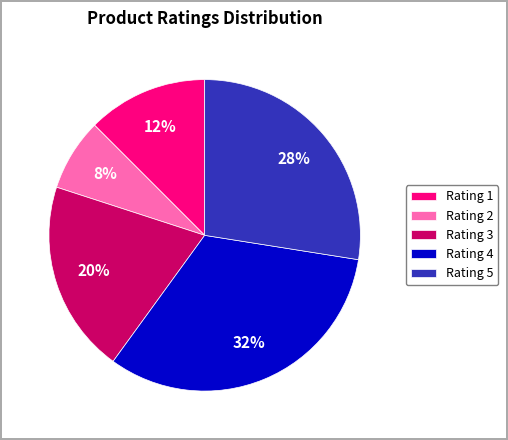

What is the largest slice in the pie chart?

Rating 4